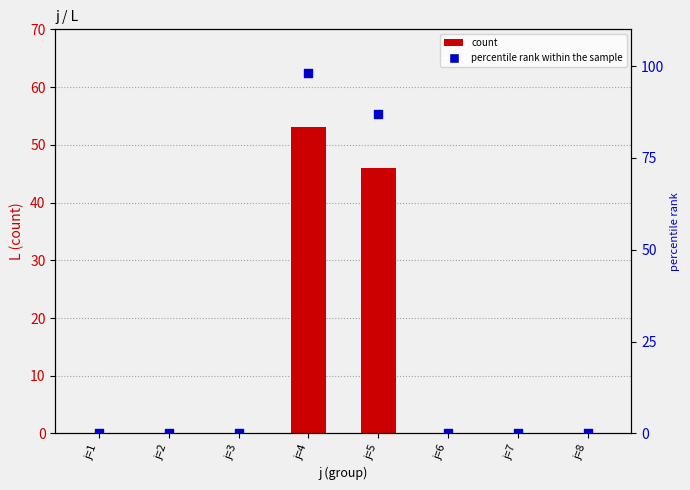

Which series has the largest total across all categories?

percentile rank within the sample